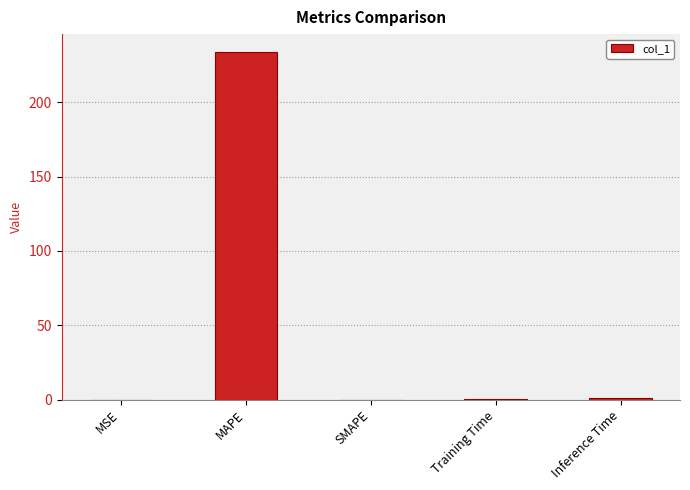

What is the greatest value displayed?

234.3